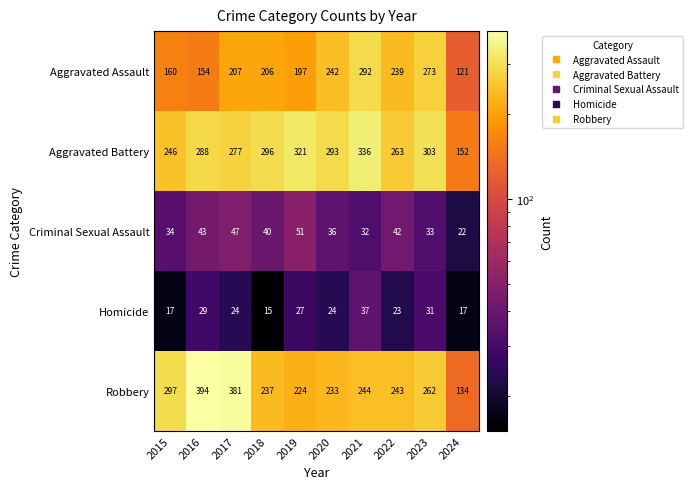

The value of Aggravated Battery at 2023 is 303. True or false?

True